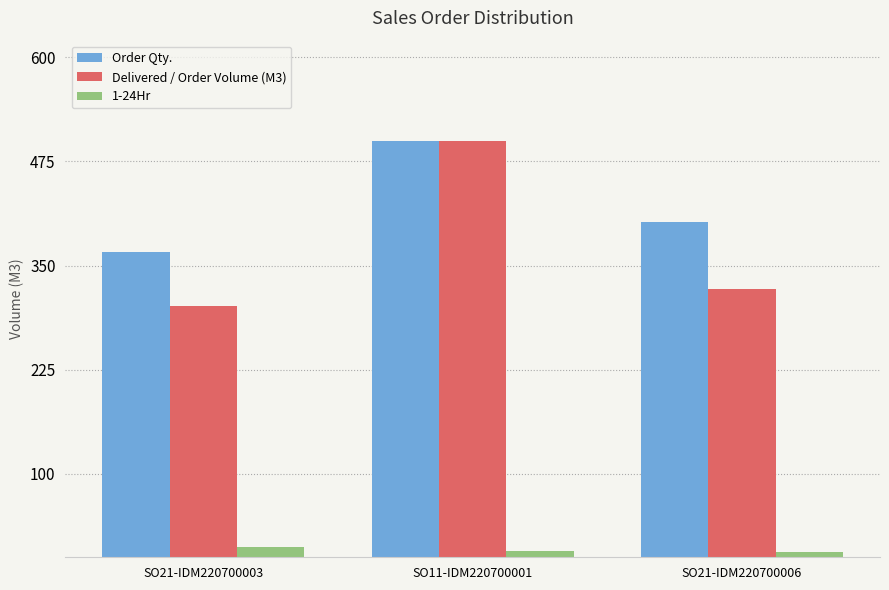

The Delivered / Order Volume (M3) series shows 500.0 at SO11-IDM220700001. True or false?

True